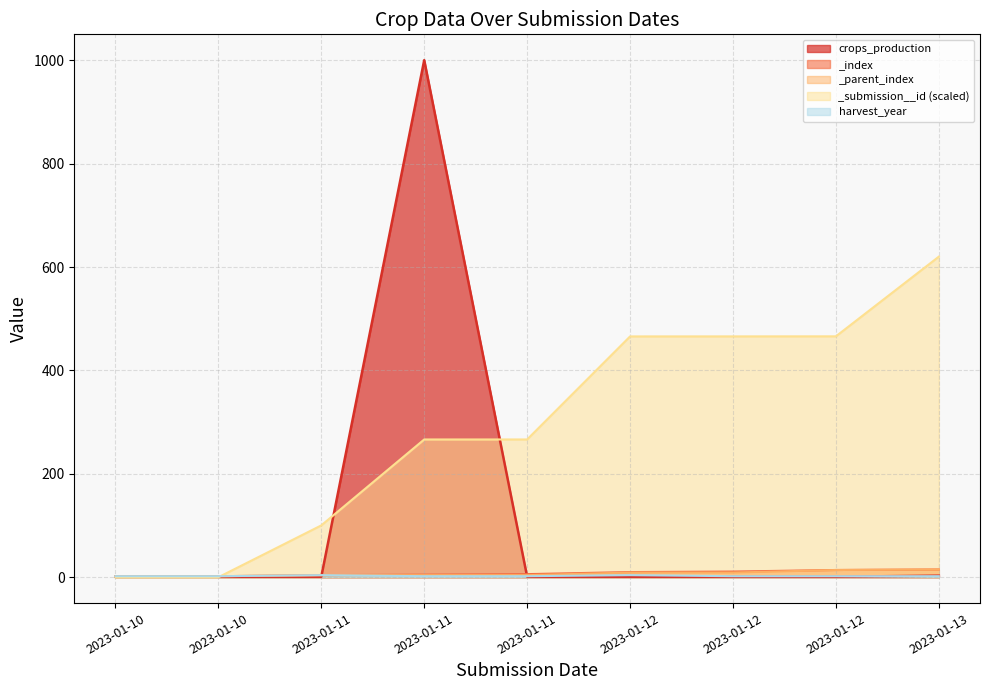

Reading right to left, transcribe all the data shown in this chart.

crops_production: 3.0	1.0	1.0	1.0	1.0	1000.0	1.0	1.0	1.0
_index: 15.0	14.0	11.0	10.0	6.0	5.0	4.0	2.0	1.0
_parent_index: 15.0	14.0	9.0	9.0	4.0	4.0	4.0	2.0	2.0
_submission__id: 620.0	465.9	465.8	465.7	266.5	266.5	100.3	0.0	0.0
harvest_year: 2.0	2.0	2.0	4.0	2.0	2.0	4.0	2.0	2.0